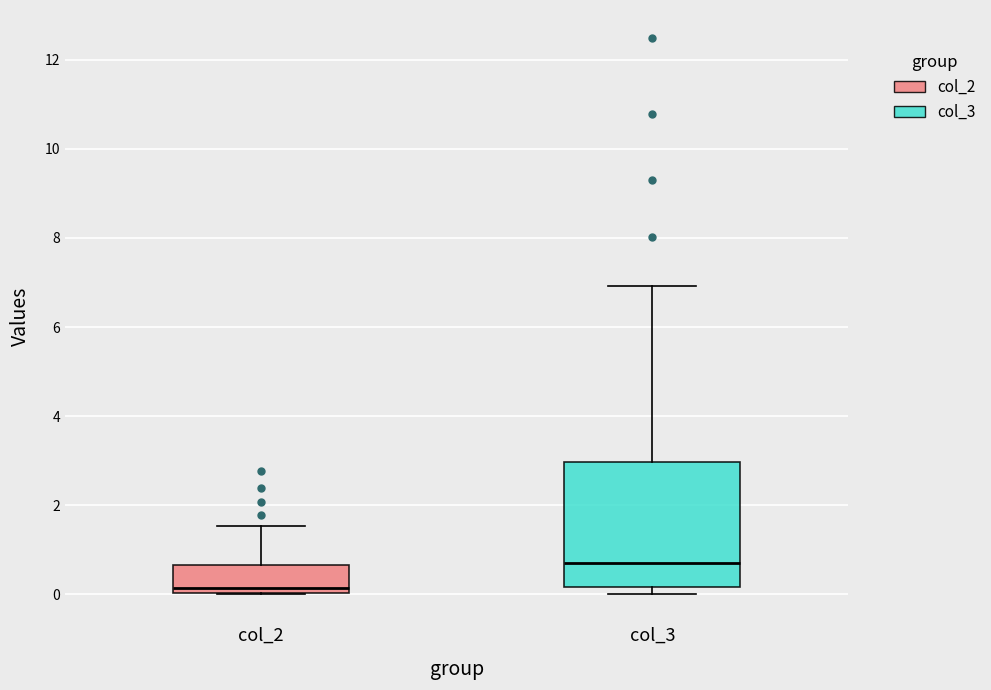

Which box's median line is the lowest?

col_2